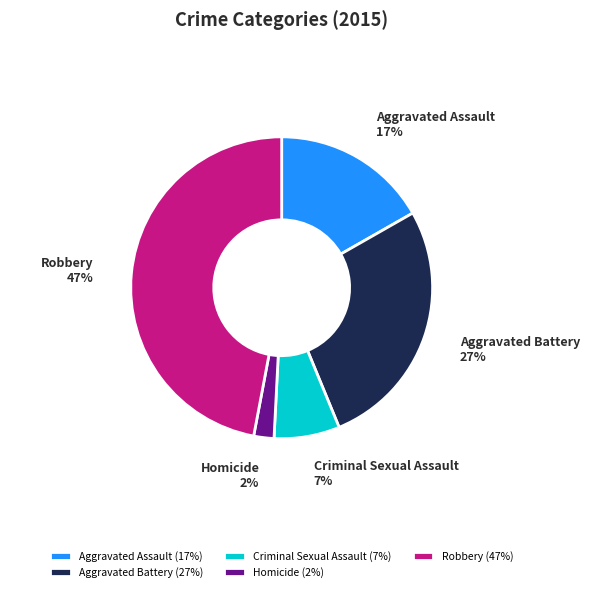

Is it true that Robbery is 33% of the pie?

False